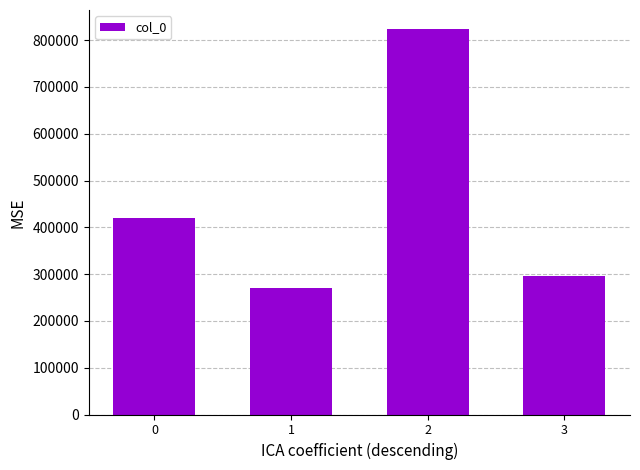

What is the sum of the values at 1 and 2?

1092742